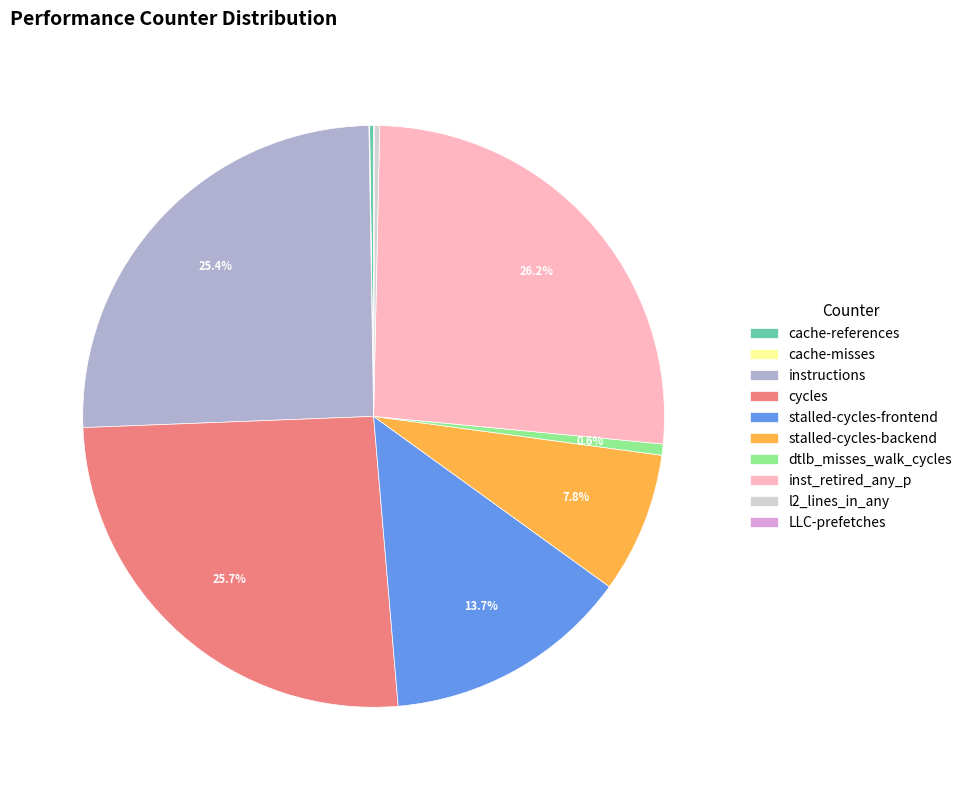

How much of the chart is everything except inst_retired_any_p?

73.8%